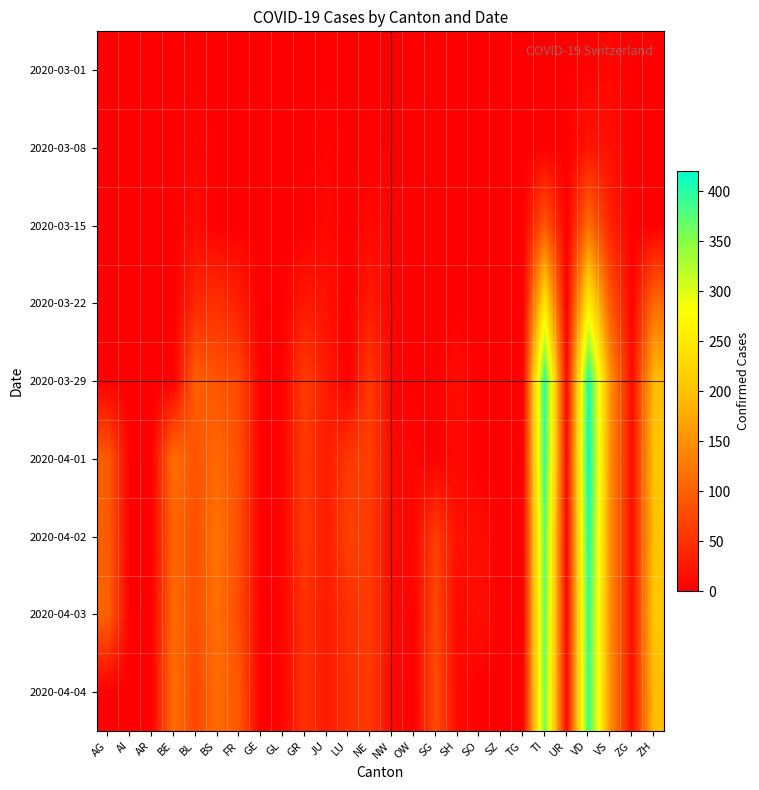

At how many categories does at least one series exceed 66?

10